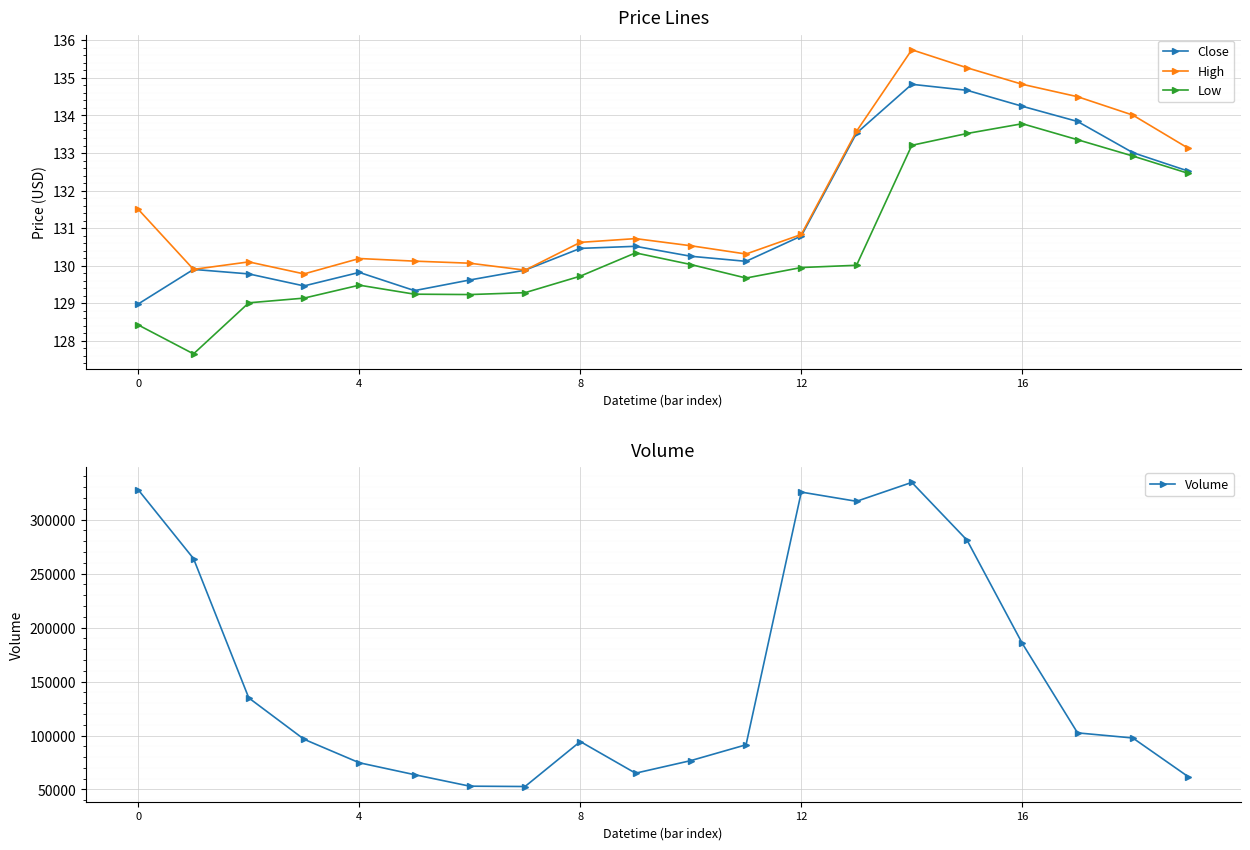

The High series shows 130.2 at 4. True or false?

True